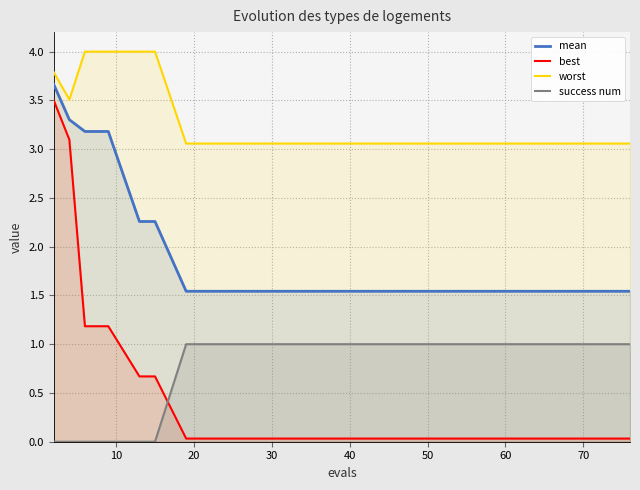

What is the maximum value shown in the chart?

4.0